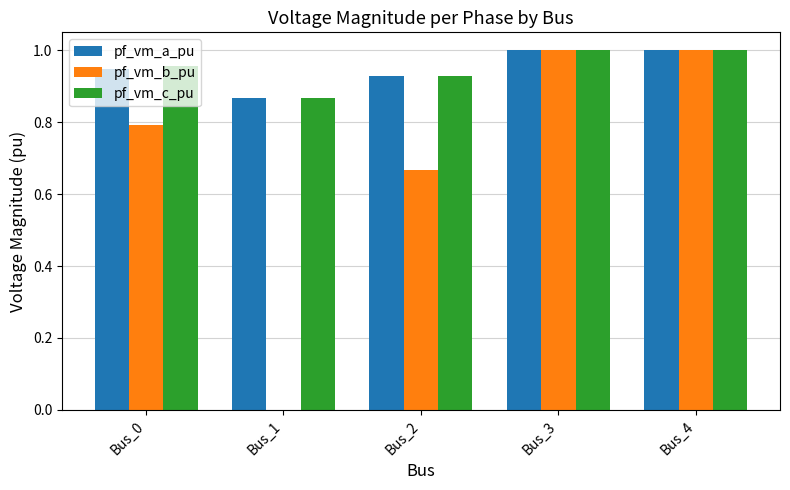

What is the sum of the pf_vm_c_pu values at Bus_3 and Bus_1?

1.9